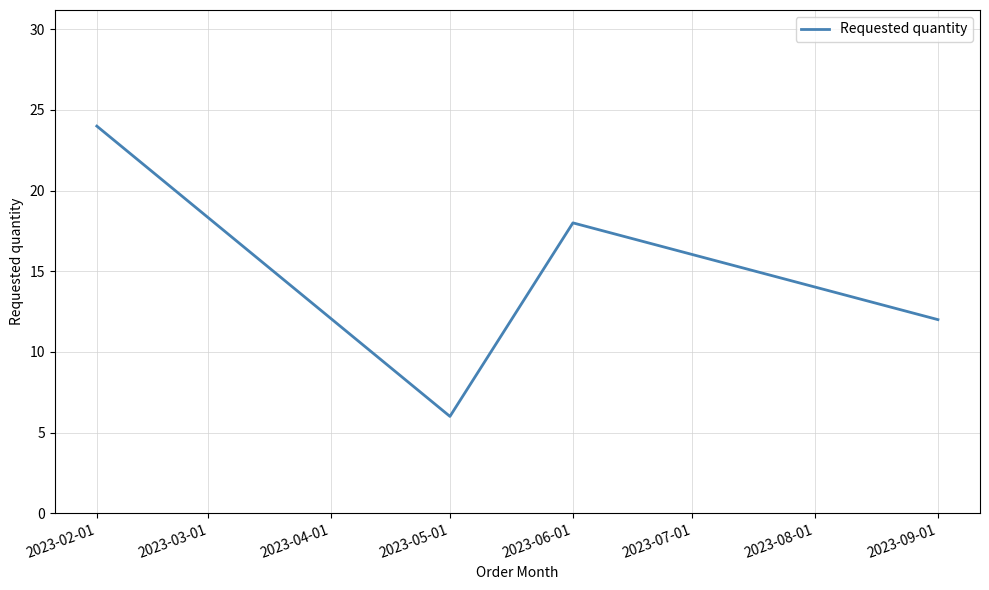

What is the difference between the maximum and minimum values?

18